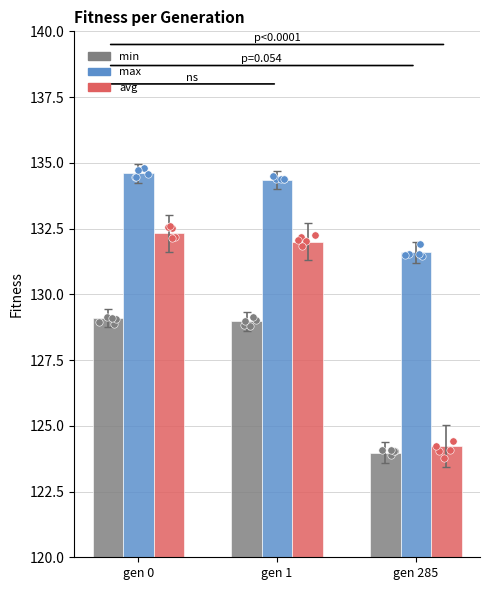

Which series has the largest total across all categories?

max